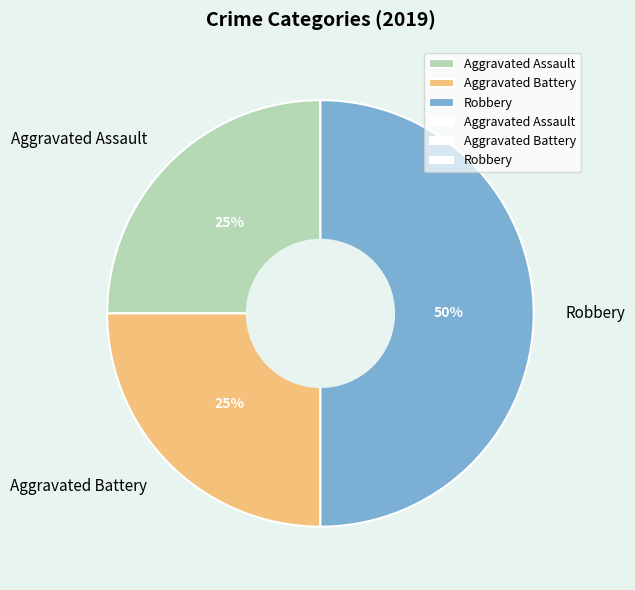

Do Aggravated Battery and Robbery together represent more than half of the pie?

Yes